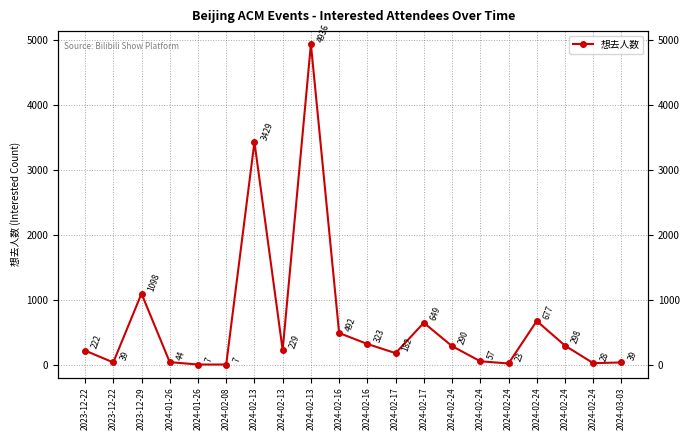

Count the number of data series in this chart.

1